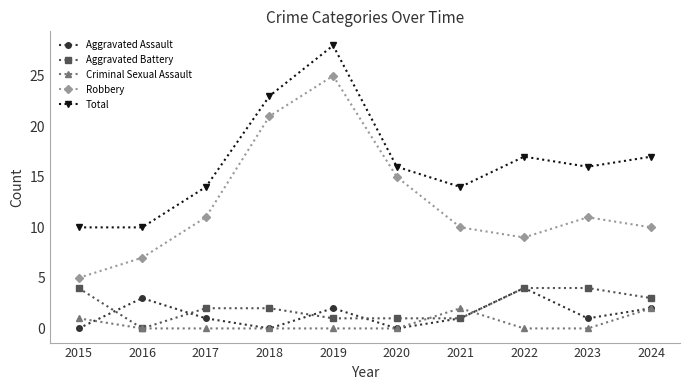

What is the total value across all series at 2019?

56